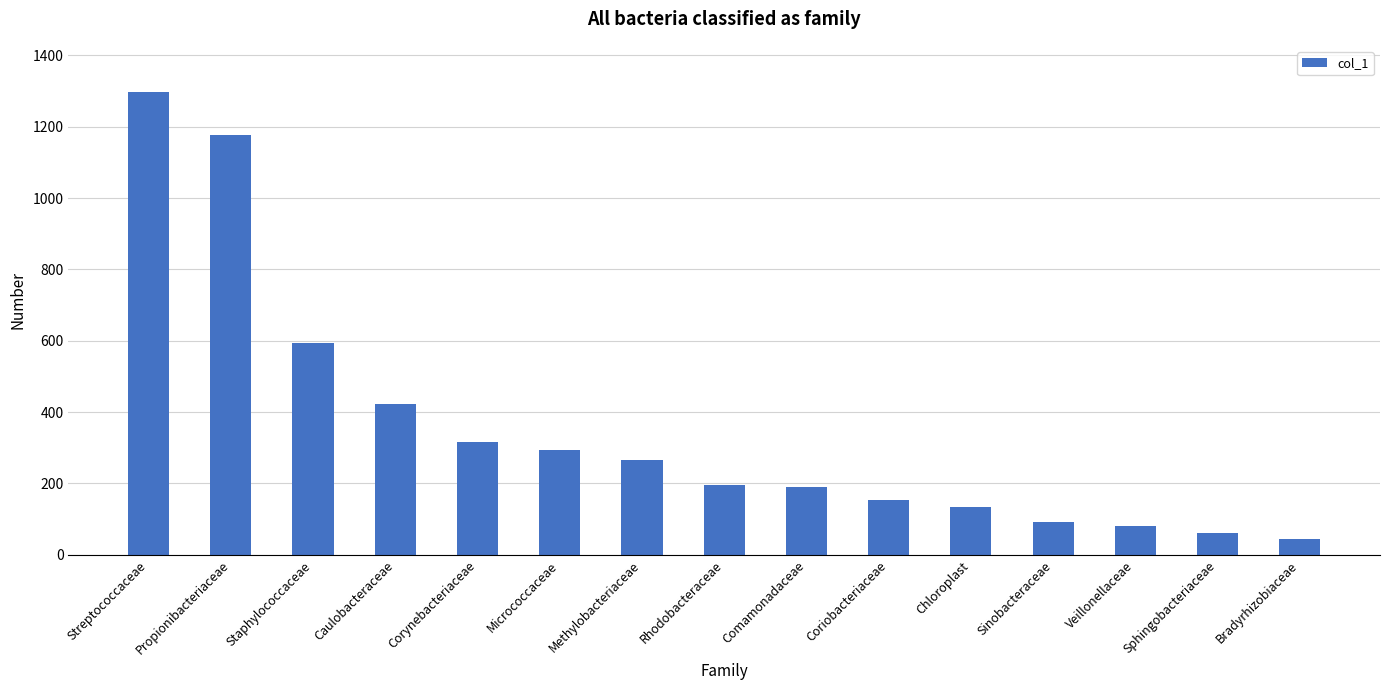

What is the sum of all values?

5317